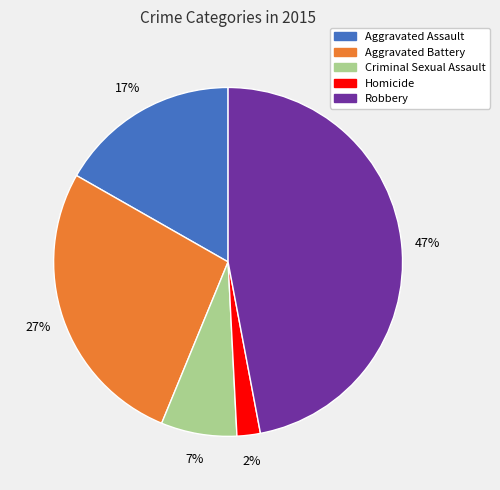

How many segments does this pie chart have?

5